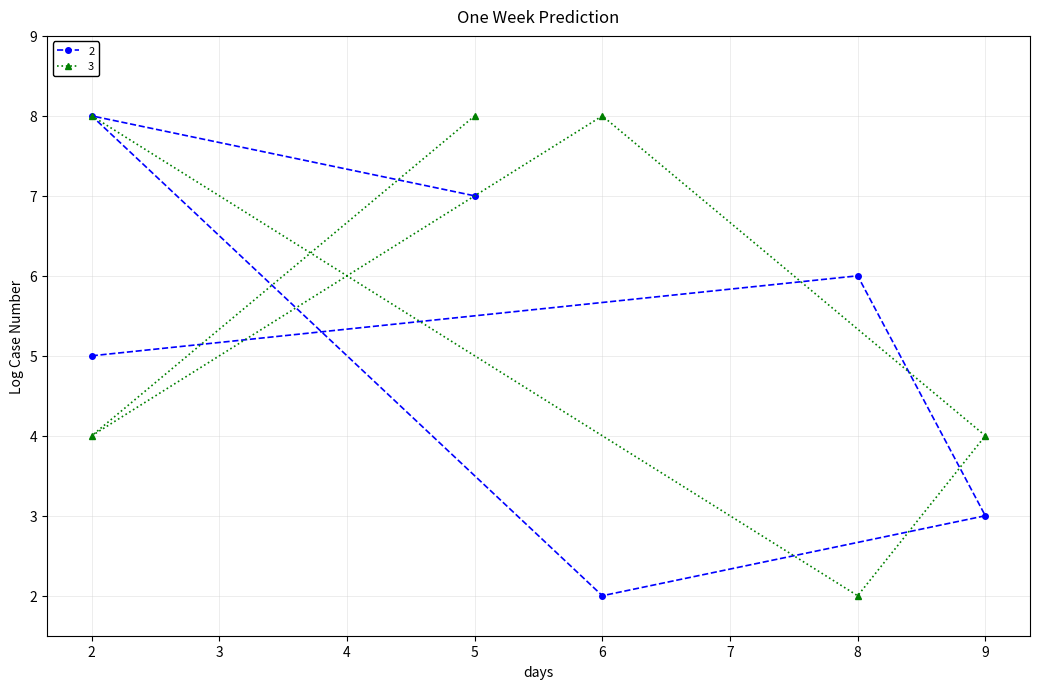

True or false: 3 and 2 intersect in this chart.

True